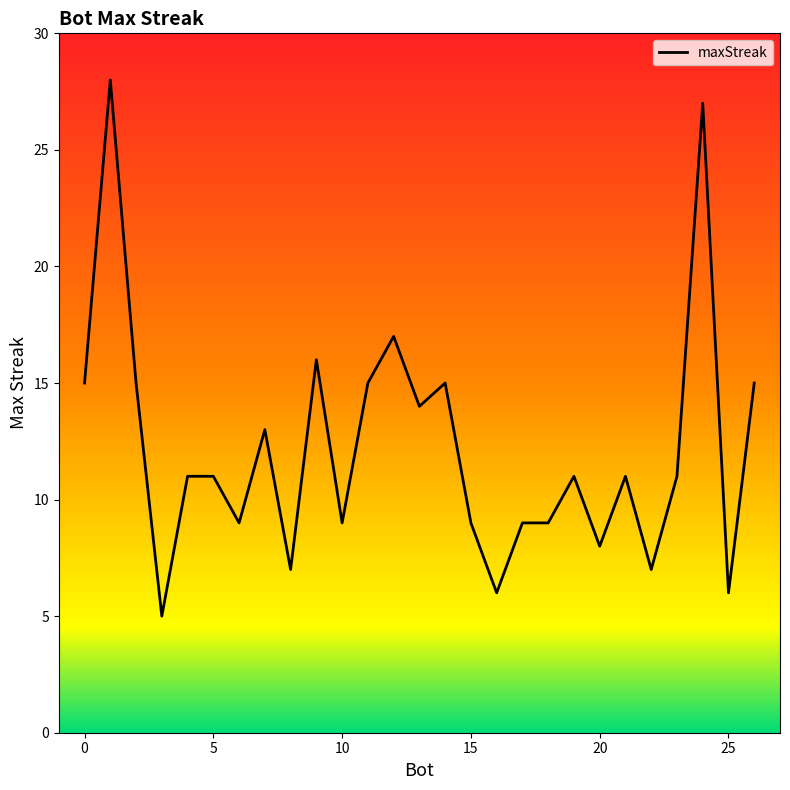

What is the greatest value displayed?

28